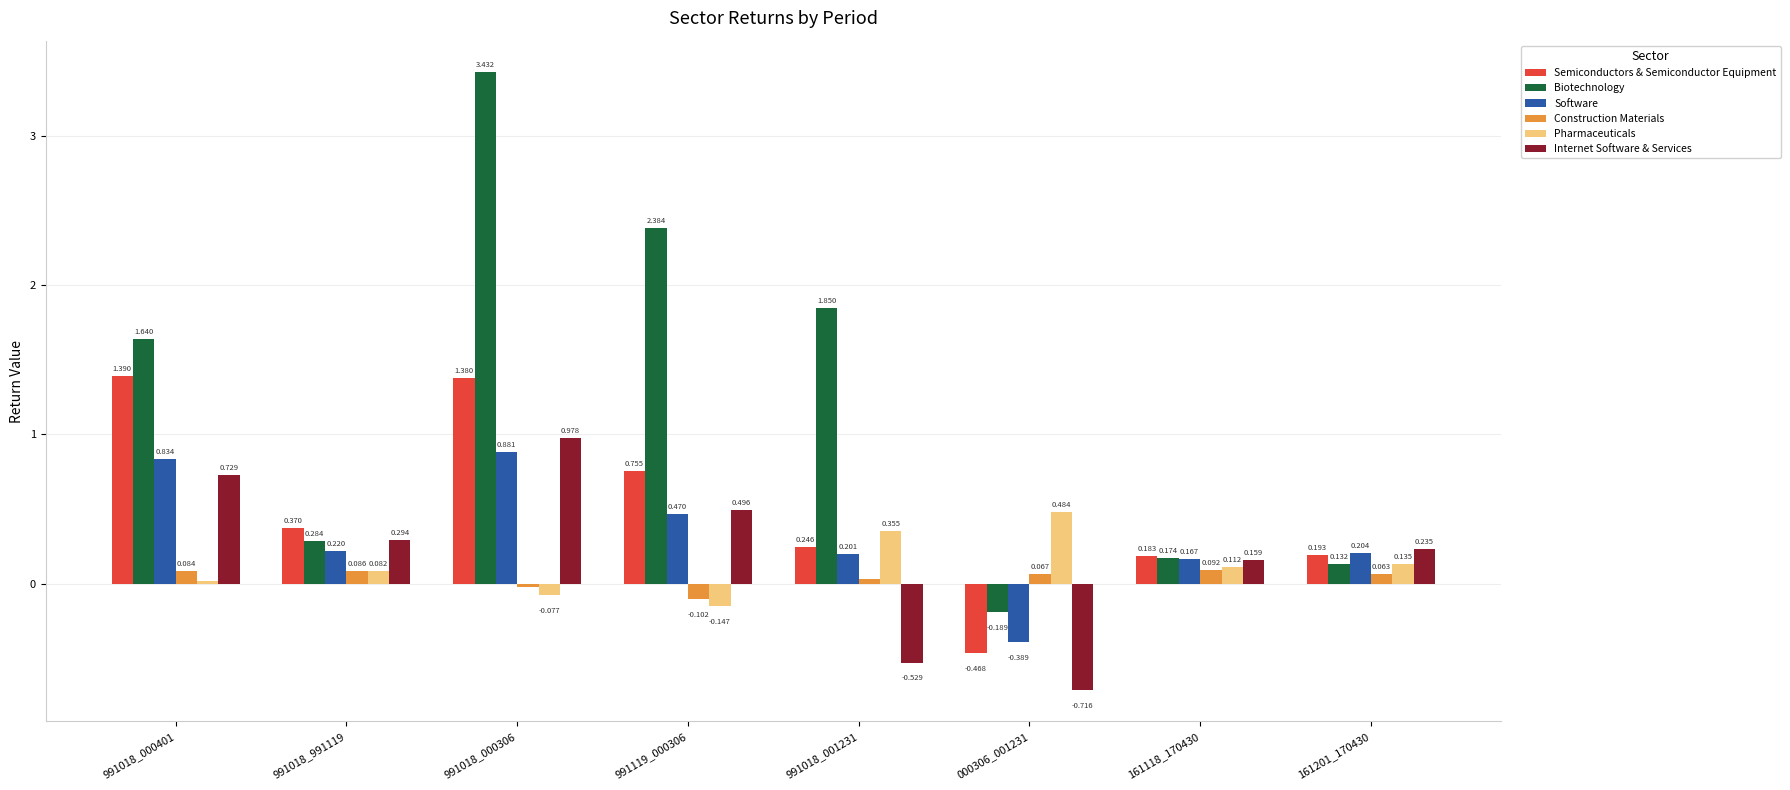

Which series has the largest total across all categories?

Biotechnology